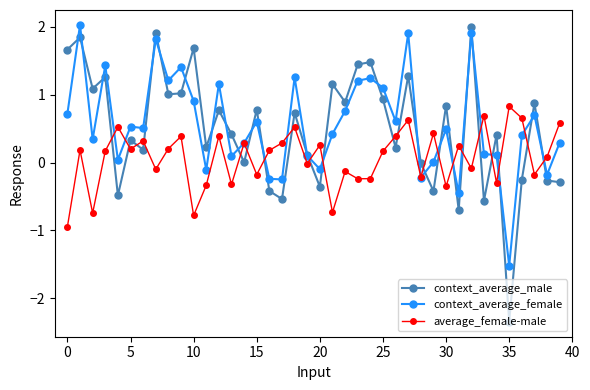

What is the maximum value shown in the chart?

2.0